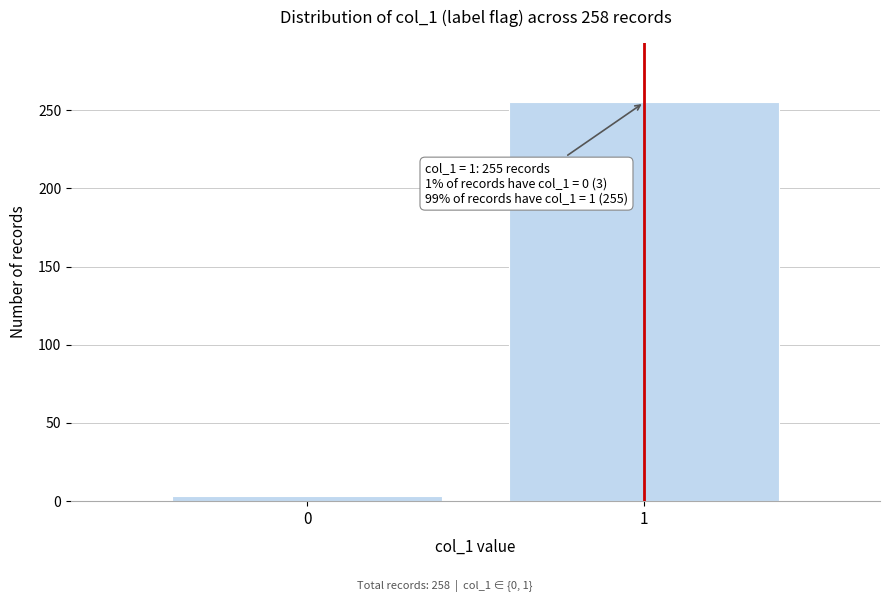

Reading left to right, transcribe all the data shown in this chart.

3	255